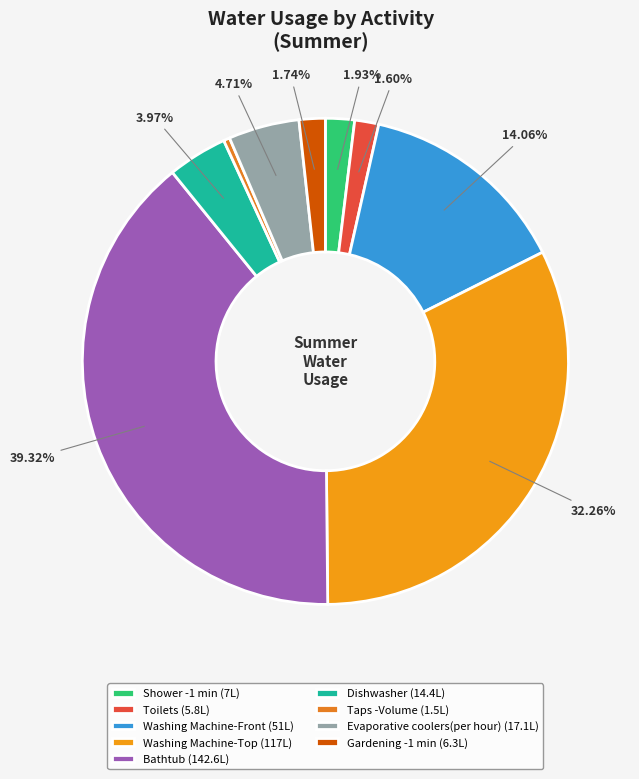

To the nearest percent, what portion does Evaporative coolers(per hour) represent?

5%